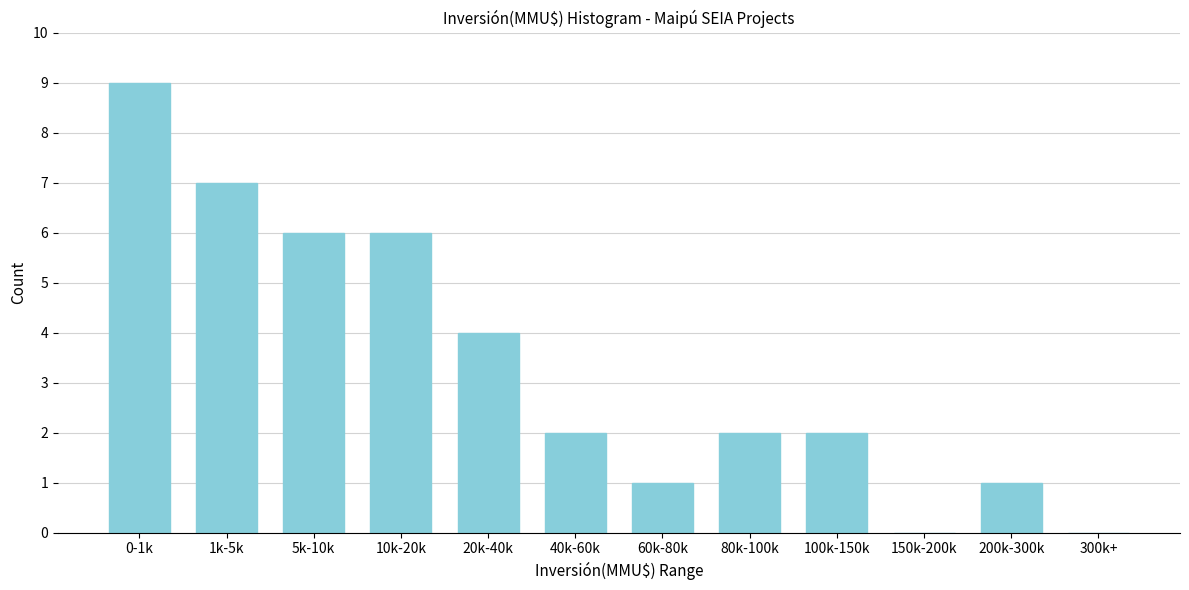

Reading left to right, what are all the values shown in this chart?

0-1k=9	1k-5k=7	5k-10k=6	10k-20k=6	20k-40k=4	40k-60k=2	60k-80k=1	80k-100k=2	100k-150k=2	150k-200k=0	200k-300k=1	300k+=0